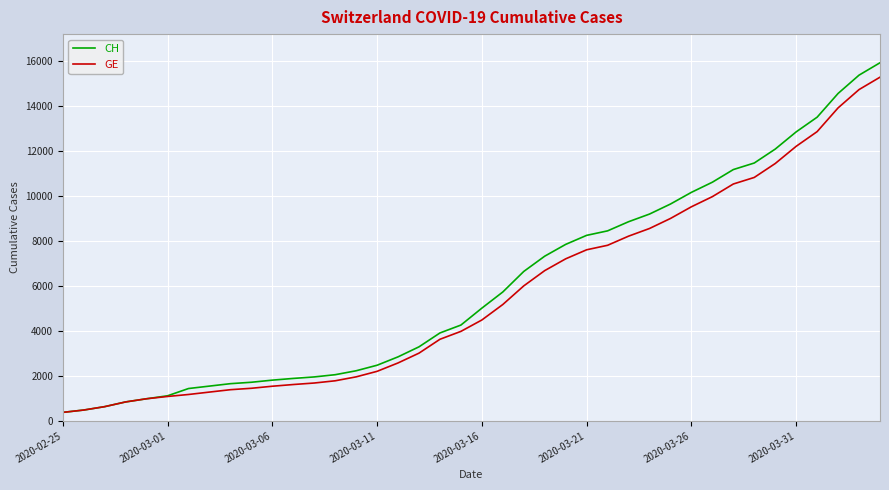

What is the minimum value shown in the chart?

375